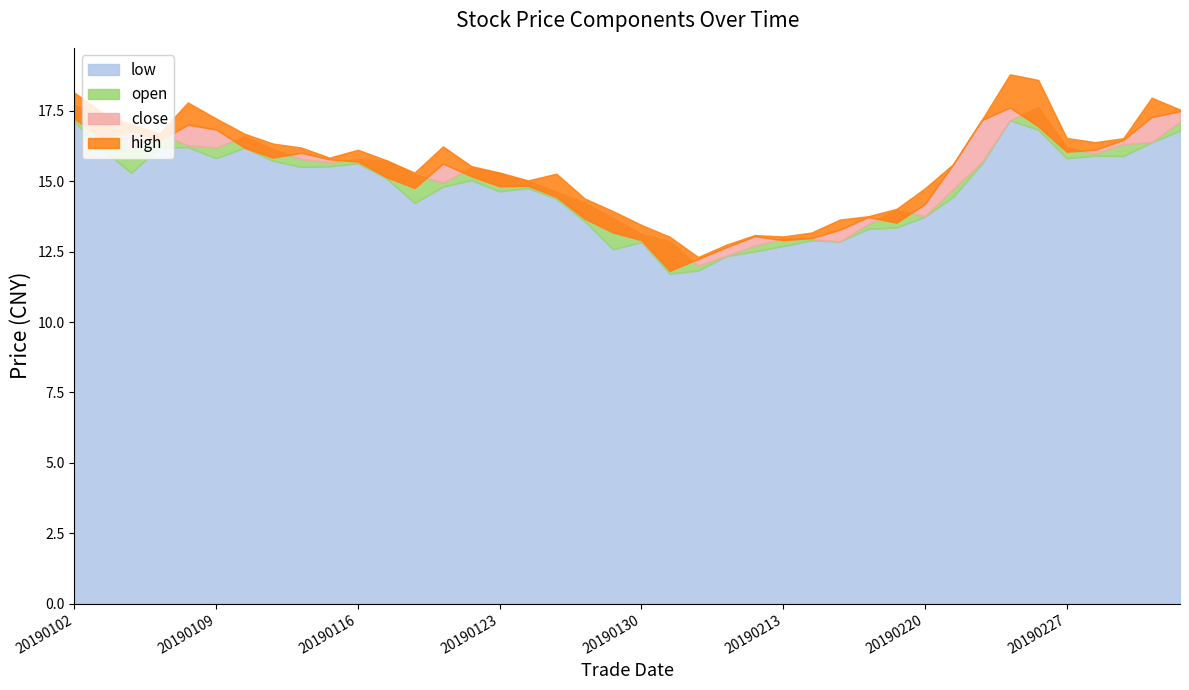

At how many categories does at least one series exceed 14?

30